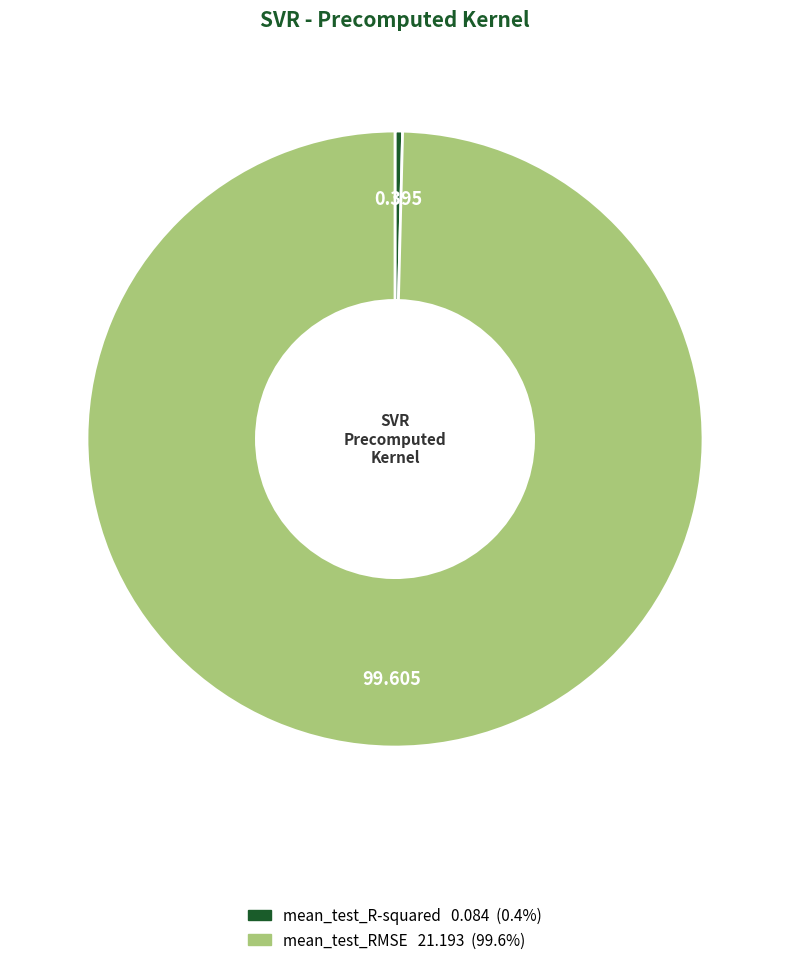

How many segments does this pie chart have?

2